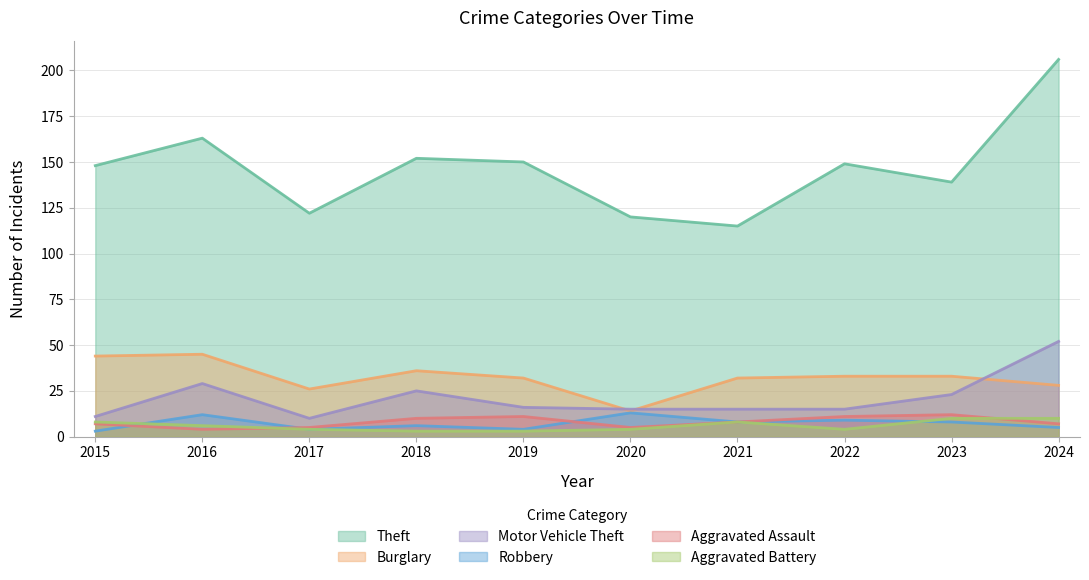

Which series has the largest total across all categories?

Theft